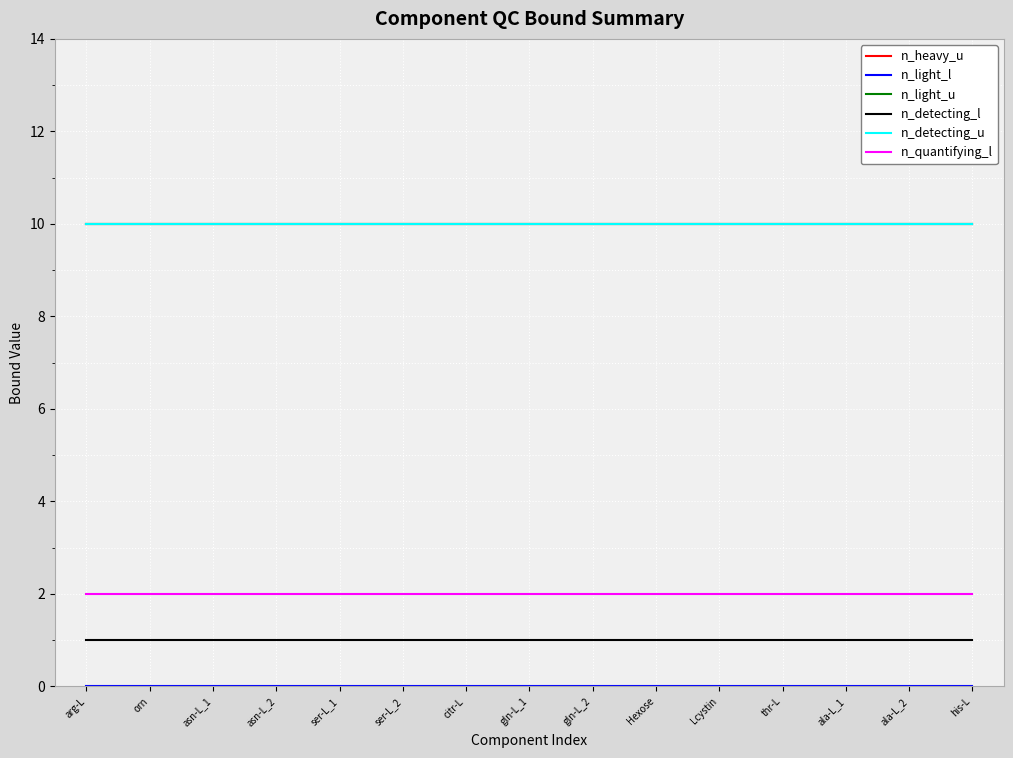

True or false: n_heavy_u has more than 2 points higher than both neighbors.

False